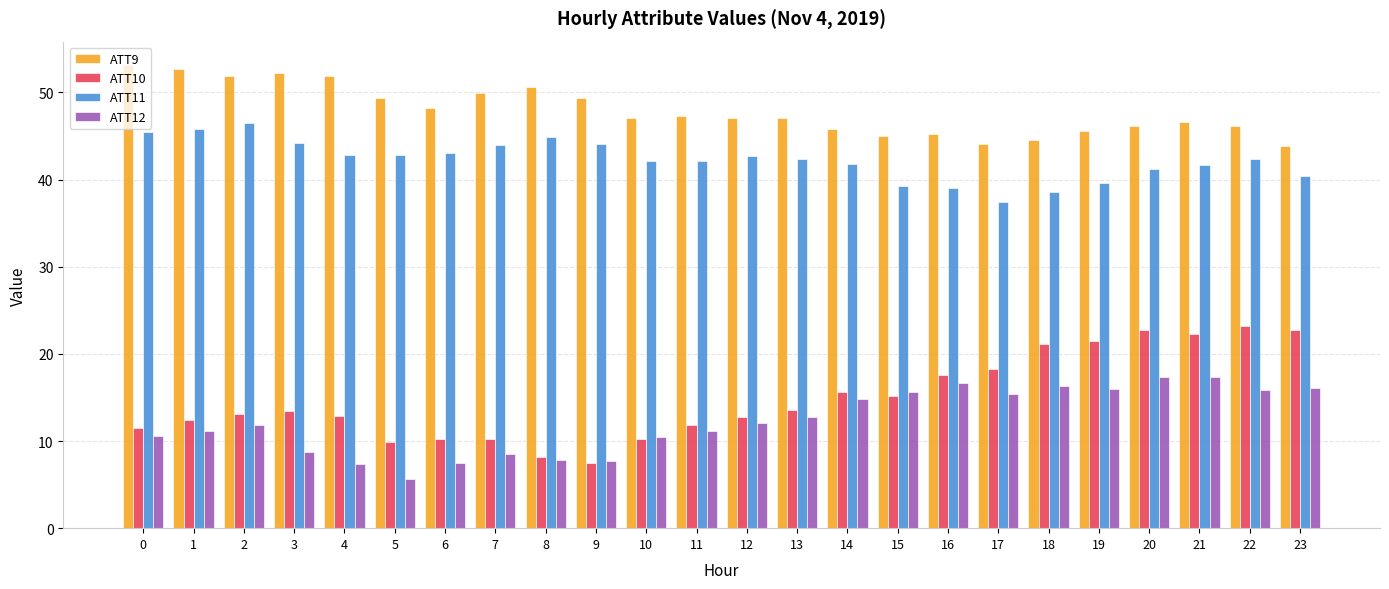

At how many categories does at least one series exceed 29?

24